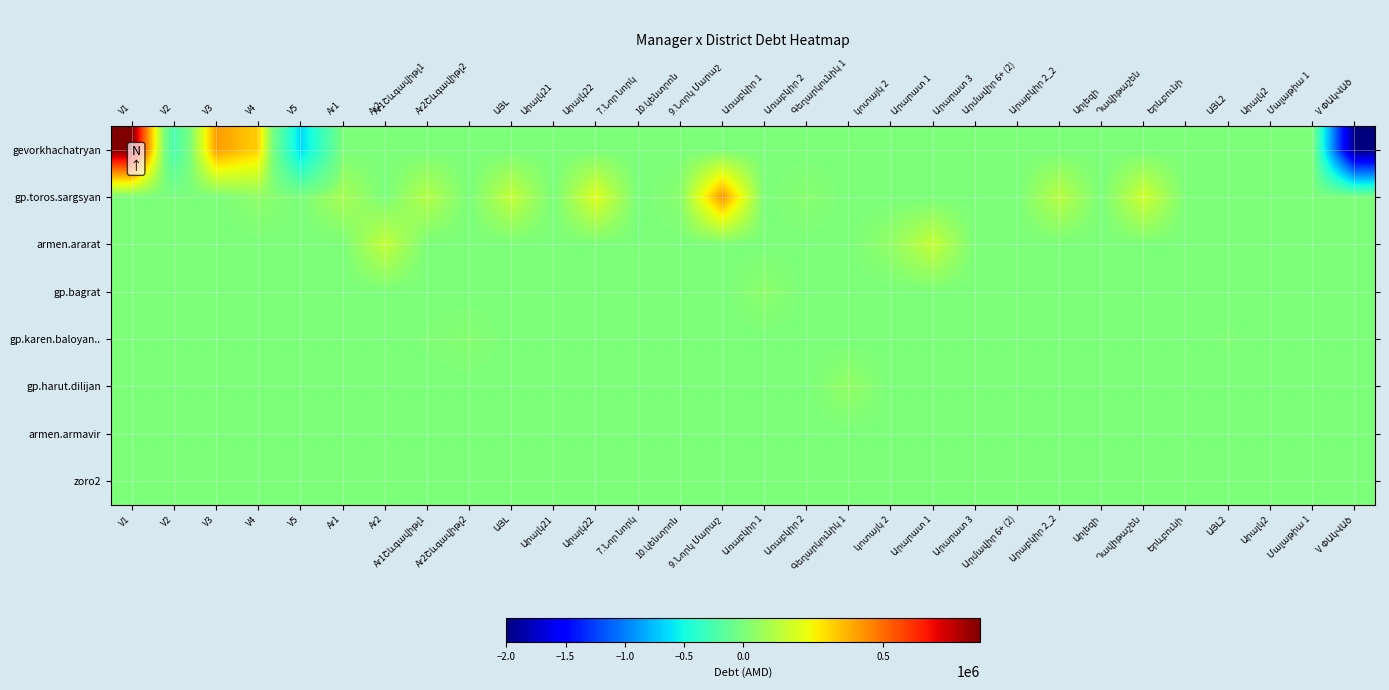

Reading left to right, extract all data points from this chart.

gevorkhachatryan: V1=847202.8	V2=-251428.1	V3=414082.7	V4=318137.2	V5=-646602.8	Ar1=0.0	Ar2=0.0	Ar1Շևգավիթլ1=0.0	Ar2Շևգավիթլ2=0.0	ԱՅԼ=0.0	Արալկ21=0.0	Արալկ22=0.0	7.Նոր նորկ=0.0	10.կենտրոն=0.0	9.Նորկ Մարաշ=0.0	Առաբկիր 1=0.0	Առաբկիր 2=0.0	Գեղարկունիկ 1=0.0	կոտայկ 2=0.0	Արարատ 1=0.0	Արարատ 3=0.0	Արմավիր 6+ (2)=0.0	Արաբկիր 2_2=0.0	Արլեզի=0.0	Դավիթաշեն=0.0	Երևբունի=0.0	ԱՅԼ2=0.0	Արալկ2=0.0	Մալաթիա 1=0.0	V ՓԱկՎԱծ=-2007784.8
gp.toros.sargsyan: V1=0.0	V2=0.0	V3=0.0	V4=38568.0	V5=0.0	Ar1=88317.0	Ar2=0.0	Ar1Շևգավիթլ1=112095.8	Ar2Շևգավիթլ2=0.0	ԱՅԼ=144037.2	Արալկ21=0.0	Արալկ22=197132.5	7.Նոր նորկ=-3900.0	10.կենտրոն=28086.5	9.Նորկ Մարաշ=425510.5	Առաբկիր 1=0.0	Առաբկիր 2=25973.0	Գեղարկունիկ 1=0.0	կոտայկ 2=0.0	Արարատ 1=0.0	Արարատ 3=0.0	Արմավիր 6+ (2)=0.0	Արաբկիր 2_2=122614.7	Արլեզի=0.0	Դավիթաշեն=167052.0	Երևբունի=0.0	ԱՅԼ2=0.0	Արալկ2=0.0	Մալաթիա 1=0.0	V ՓԱկՎԱծ=0.0
armen.ararat: V1=0.0	V2=0.0	V3=0.0	V4=0.0	V5=0.0	Ar1=0.0	Ar2=143325.0	Ar1Շևգավիթլ1=0.0	Ar2Շևգավիթլ2=0.0	ԱՅԼ=0.0	Արալկ21=0.0	Արալկ22=0.0	7.Նոր նորկ=0.0	10.կենտրոն=0.0	9.Նորկ Մարաշ=0.0	Առաբկիր 1=0.0	Առաբկիր 2=0.0	Գեղարկունիկ 1=0.0	կոտայկ 2=46958.0	Արարատ 1=146432.2	Արարատ 3=0.0	Արմավիր 6+ (2)=0.0	Արաբկիր 2_2=0.0	Արլեզի=0.0	Դավիթաշեն=0.0	Երևբունի=0.0	ԱՅԼ2=0.0	Արալկ2=0.0	Մալաթիա 1=0.0	V ՓԱկՎԱծ=0.0
gp.bagrat: V1=0.0	V2=0.0	V3=0.0	V4=0.0	V5=0.0	Ar1=0.0	Ar2=0.0	Ar1Շևգավիթլ1=0.0	Ar2Շևգավիթլ2=0.0	ԱՅԼ=0.0	Արալկ21=0.0	Արալկ22=0.0	7.Նոր նորկ=0.0	10.կենտրոն=0.0	9.Նորկ Մարաշ=0.0	Առաբկիր 1=35931.0	Առաբկիր 2=0.0	Գեղարկունիկ 1=0.0	կոտայկ 2=0.0	Արարատ 1=0.0	Արարատ 3=0.0	Արմավիր 6+ (2)=0.0	Արաբկիր 2_2=0.0	Արլեզի=0.0	Դավիթաշեն=0.0	Երևբունի=0.0	ԱՅԼ2=0.0	Արալկ2=0.0	Մալաթիա 1=0.0	V ՓԱկՎԱծ=0.0
gp.karen.baloyan..: V1=0.0	V2=0.0	V3=0.0	V4=0.0	V5=0.0	Ar1=0.0	Ar2=0.0	Ar1Շևգավիթլ1=8360.0	Ar2Շևգավիթլ2=22391.5	ԱՅԼ=0.0	Արալկ21=0.0	Արալկ22=0.0	7.Նոր նորկ=0.0	10.կենտրոն=0.0	9.Նորկ Մարաշ=0.0	Առաբկիր 1=0.0	Առաբկիր 2=0.0	Գեղարկունիկ 1=0.0	կոտայկ 2=0.0	Արարատ 1=0.0	Արարատ 3=0.0	Արմավիր 6+ (2)=0.0	Արաբկիր 2_2=0.0	Արլեզի=0.0	Դավիթաշեն=0.0	Երևբունի=0.0	ԱՅԼ2=9300.0	Արալկ2=0.0	Մալաթիա 1=0.0	V ՓԱկՎԱծ=0.0
gp.harut.dilijan: V1=0.0	V2=0.0	V3=0.0	V4=0.0	V5=0.0	Ar1=0.0	Ar2=0.0	Ar1Շևգավիթլ1=0.0	Ar2Շևգավիթլ2=0.0	ԱՅԼ=0.0	Արալկ21=0.0	Արալկ22=0.0	7.Նոր նորկ=0.0	10.կենտրոն=0.0	9.Նորկ Մարաշ=0.0	Առաբկիր 1=0.0	Առաբկիր 2=0.0	Գեղարկունիկ 1=46958.0	կոտայկ 2=0.0	Արարատ 1=0.0	Արարատ 3=0.0	Արմավիր 6+ (2)=0.0	Արաբկիր 2_2=0.0	Արլեզի=0.0	Դավիթաշեն=0.0	Երևբունի=0.0	ԱՅԼ2=0.0	Արալկ2=0.0	Մալաթիա 1=0.0	V ՓԱկՎԱծ=0.0
armen.armavir: V1=0.0	V2=0.0	V3=0.0	V4=0.0	V5=0.0	Ar1=0.0	Ar2=0.0	Ar1Շևգավիթլ1=0.0	Ar2Շևգավիթլ2=0.0	ԱՅԼ=0.0	Արալկ21=0.0	Արալկ22=0.0	7.Նոր նորկ=0.0	10.կենտրոն=0.0	9.Նորկ Մարաշ=0.0	Առաբկիր 1=0.0	Առաբկիր 2=0.0	Գեղարկունիկ 1=0.0	կոտայկ 2=0.0	Արարատ 1=0.0	Արարատ 3=0.0	Արմավիր 6+ (2)=0.0	Արաբկիր 2_2=0.0	Արլեզի=0.0	Դավիթաշեն=0.0	Երևբունի=0.0	ԱՅԼ2=0.0	Արալկ2=0.0	Մալաթիա 1=0.0	V ՓԱկՎԱծ=0.0
zoro2: V1=0.0	V2=0.0	V3=0.0	V4=0.0	V5=0.0	Ar1=0.0	Ar2=0.0	Ar1Շևգավիթլ1=0.0	Ar2Շևգավիթլ2=0.0	ԱՅԼ=0.0	Արալկ21=5000.0	Արալկ22=0.0	7.Նոր նորկ=0.0	10.կենտրոն=0.0	9.Նորկ Մարաշ=0.0	Առաբկիր 1=0.0	Առաբկիր 2=0.0	Գեղարկունիկ 1=0.0	կոտայկ 2=0.0	Արարատ 1=0.0	Արարատ 3=0.0	Արմավիր 6+ (2)=0.0	Արաբկիր 2_2=0.0	Արլեզի=0.0	Դավիթաշեն=0.0	Երևբունի=0.0	ԱՅԼ2=0.0	Արալկ2=0.0	Մալաթիա 1=0.0	V ՓԱկՎԱծ=0.0